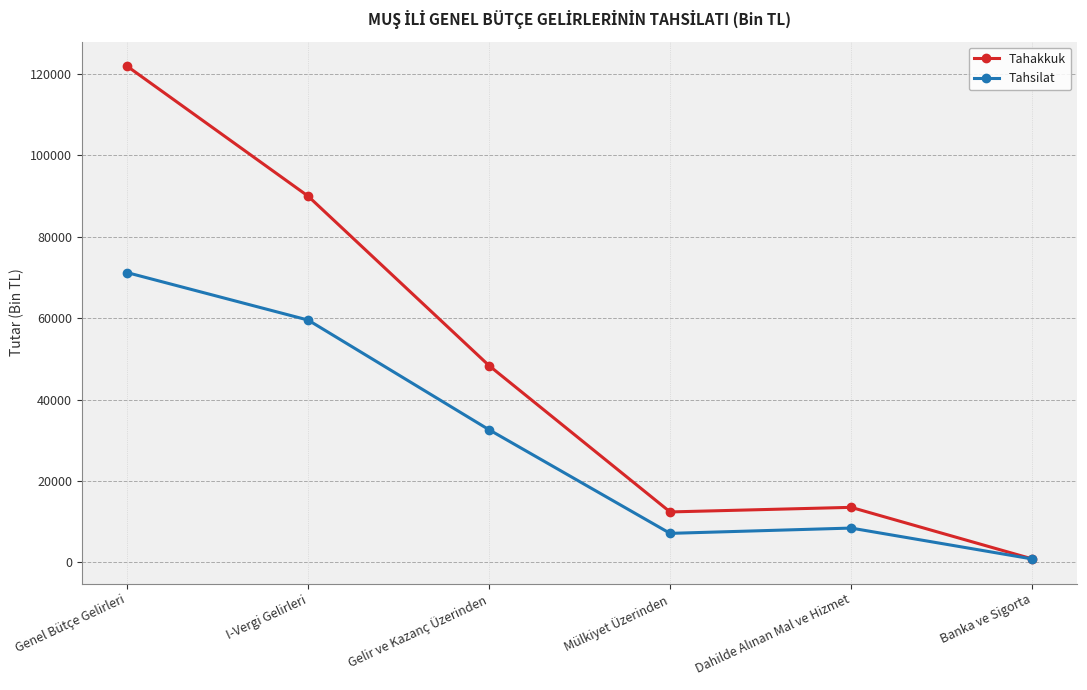

What position from the left is Mülkiyet Üzerinden?

4